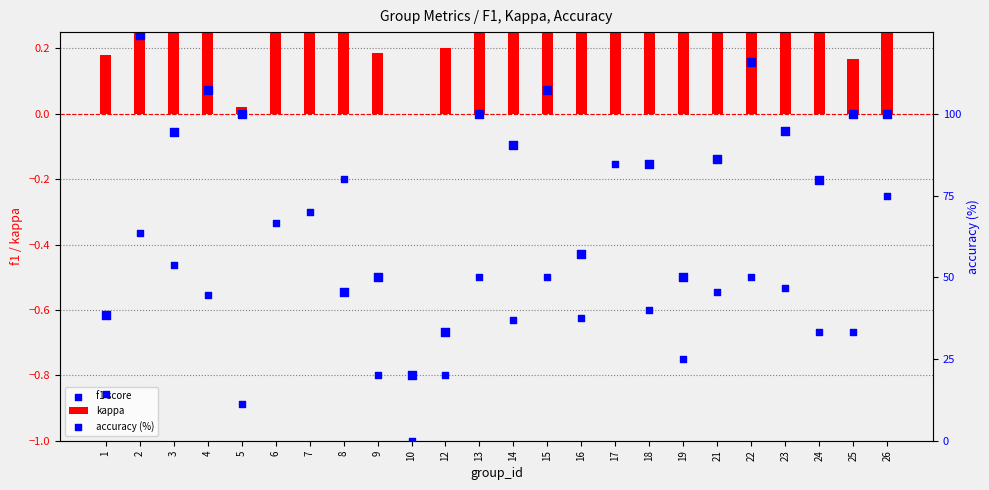

Which series has the largest total across all categories?

accuracy (%)